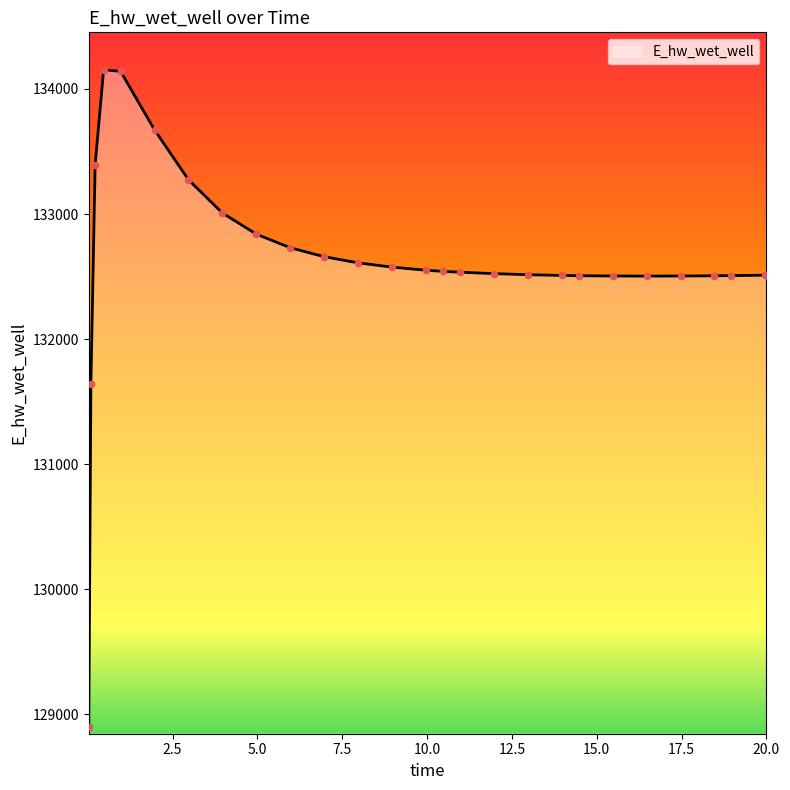

What is the greatest value displayed?

134153.1